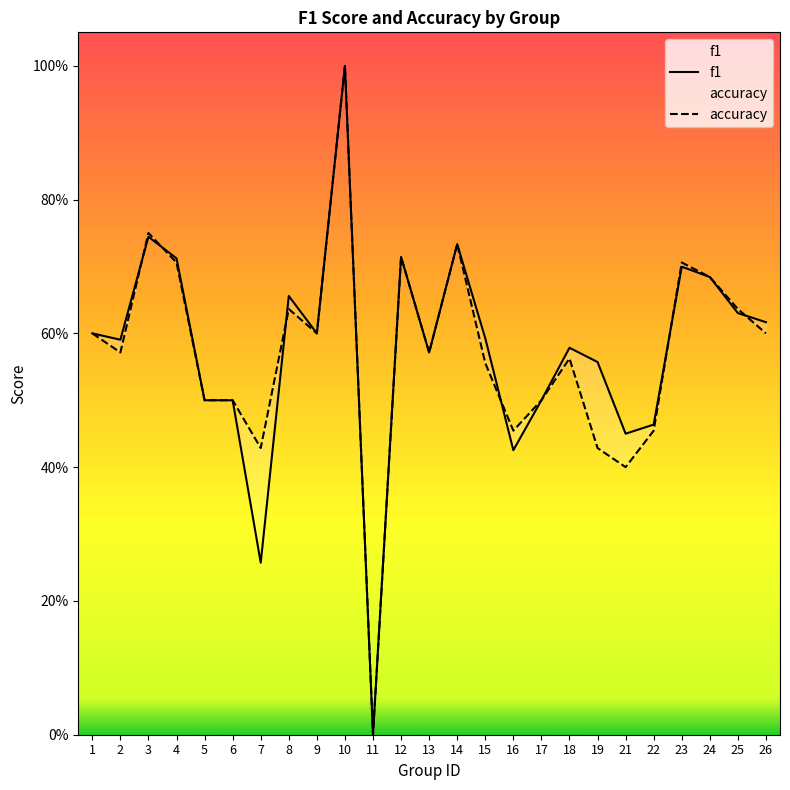

At which category is the sum across all series the highest?

10